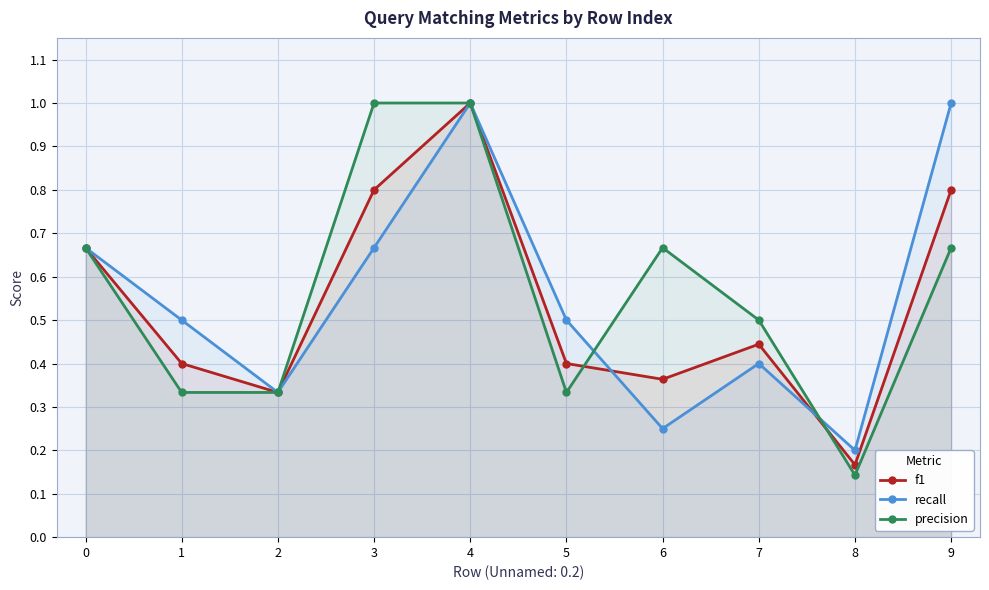

What is the minimum value for precision?

0.1